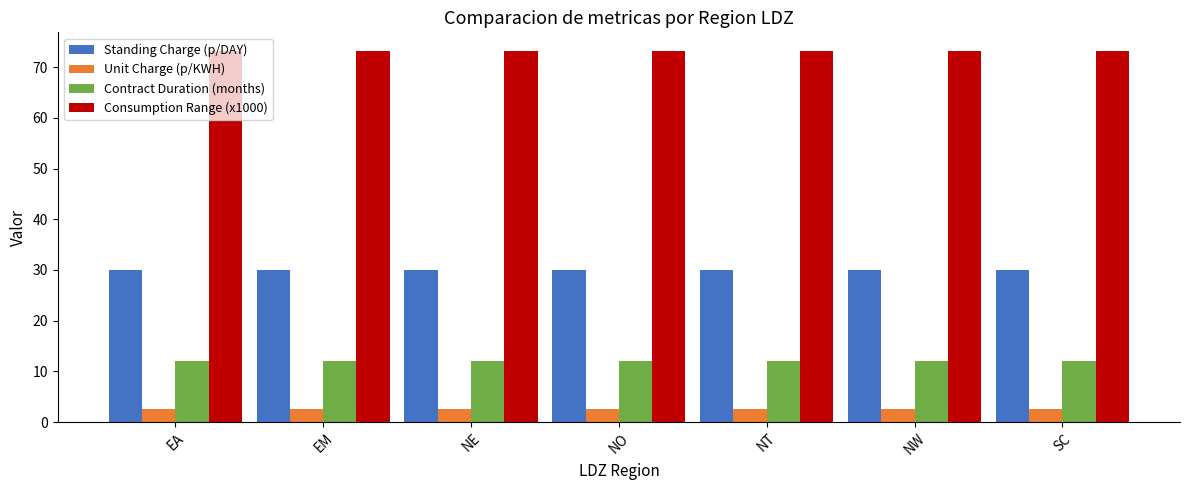

What is the minimum value for Contract Duration (months)?

12.0